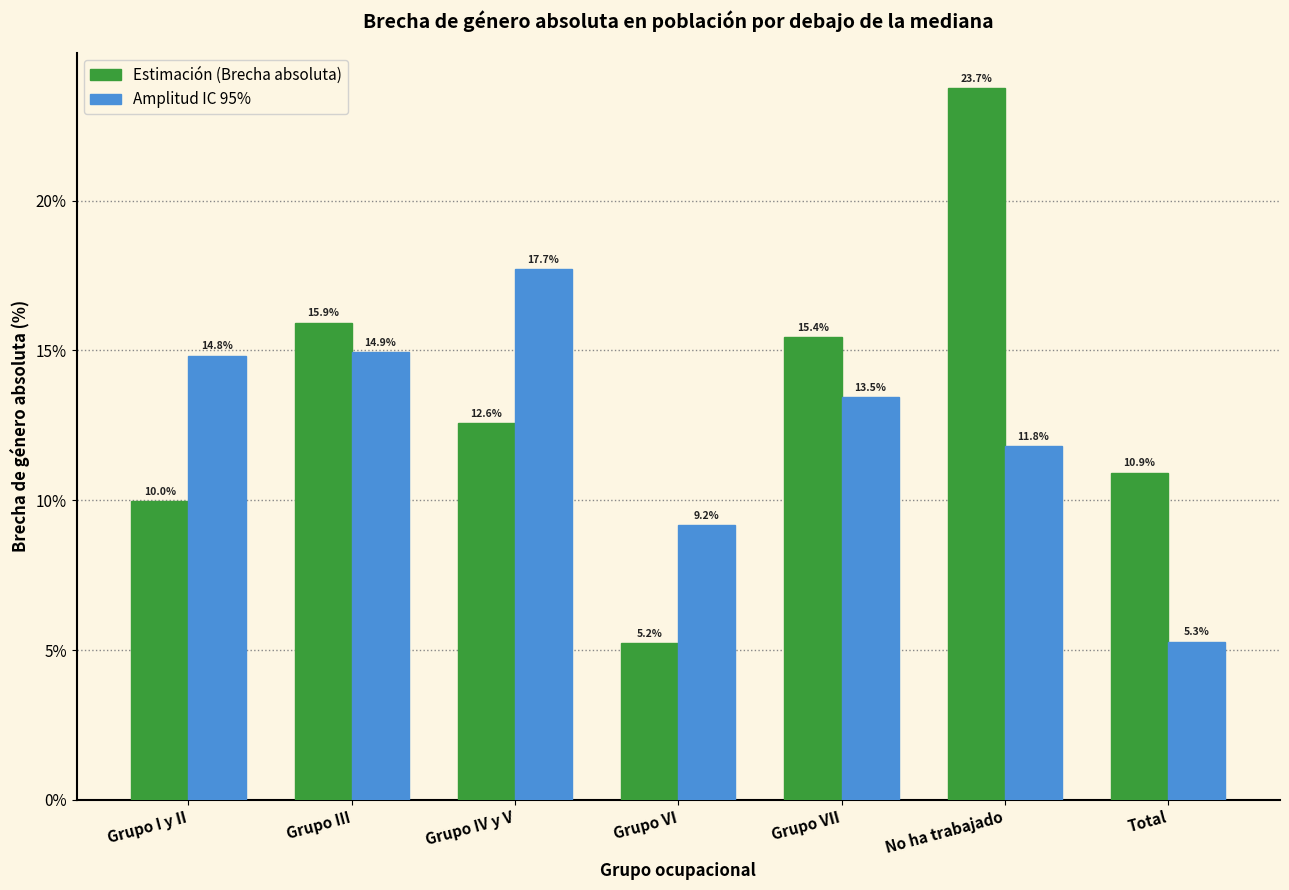

Reading right to left, transcribe all the data shown in this chart.

Estimación (Brecha absoluta): 10.9	23.7	15.4	5.2	12.6	15.9	10.0
Amplitud IC 95%: 5.3	11.8	13.5	9.2	17.7	14.9	14.8